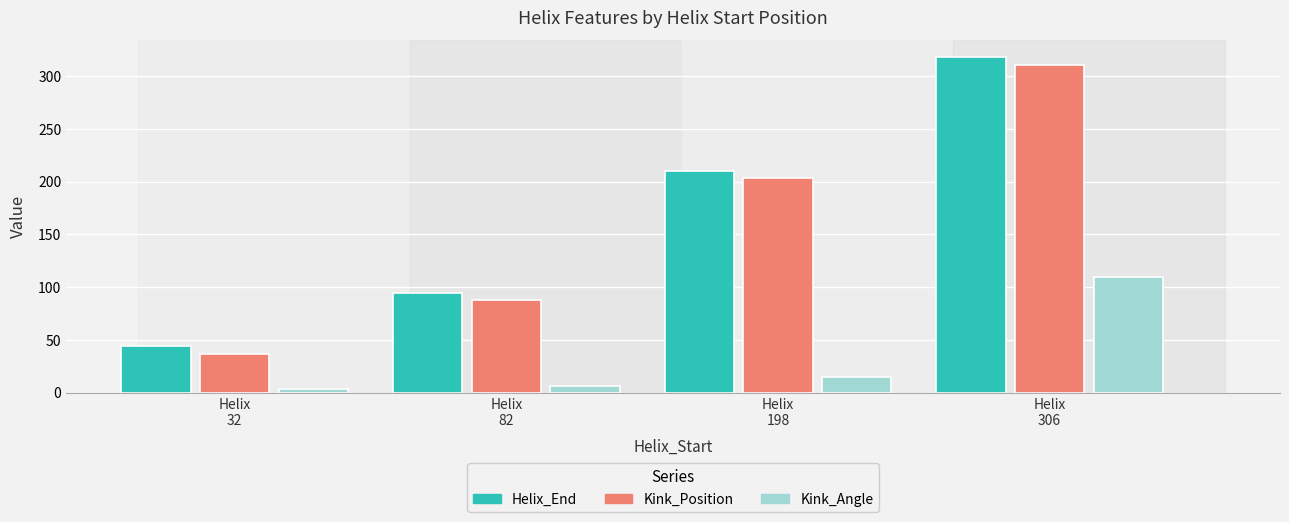

Which series changed the most between 32 and 198?

Helix_End